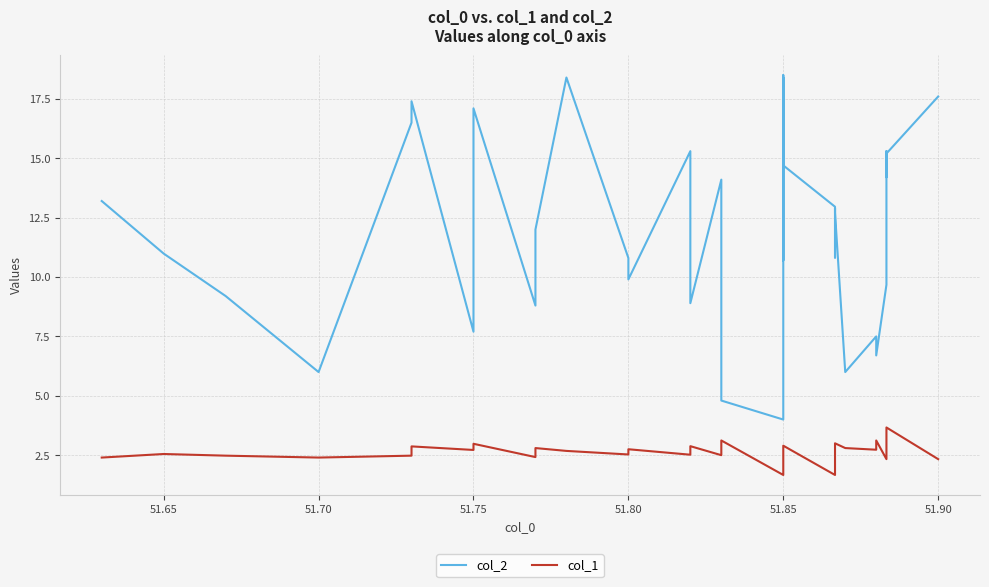

True or false: col_2 and col_1 cross at least once.

False